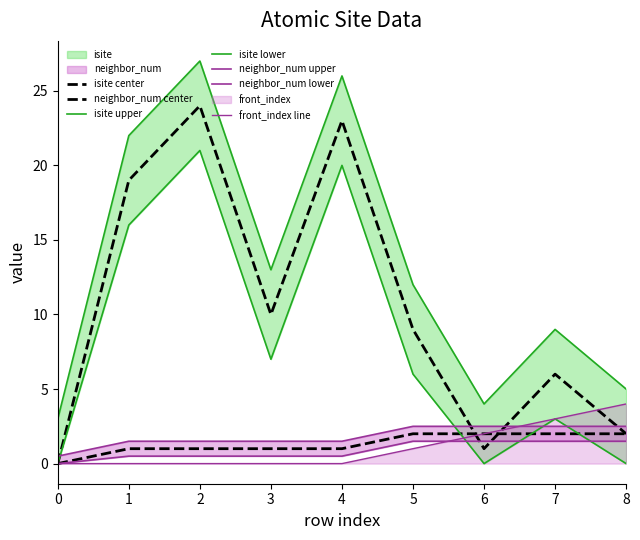

The front_index series shows 2 at 6. True or false?

True